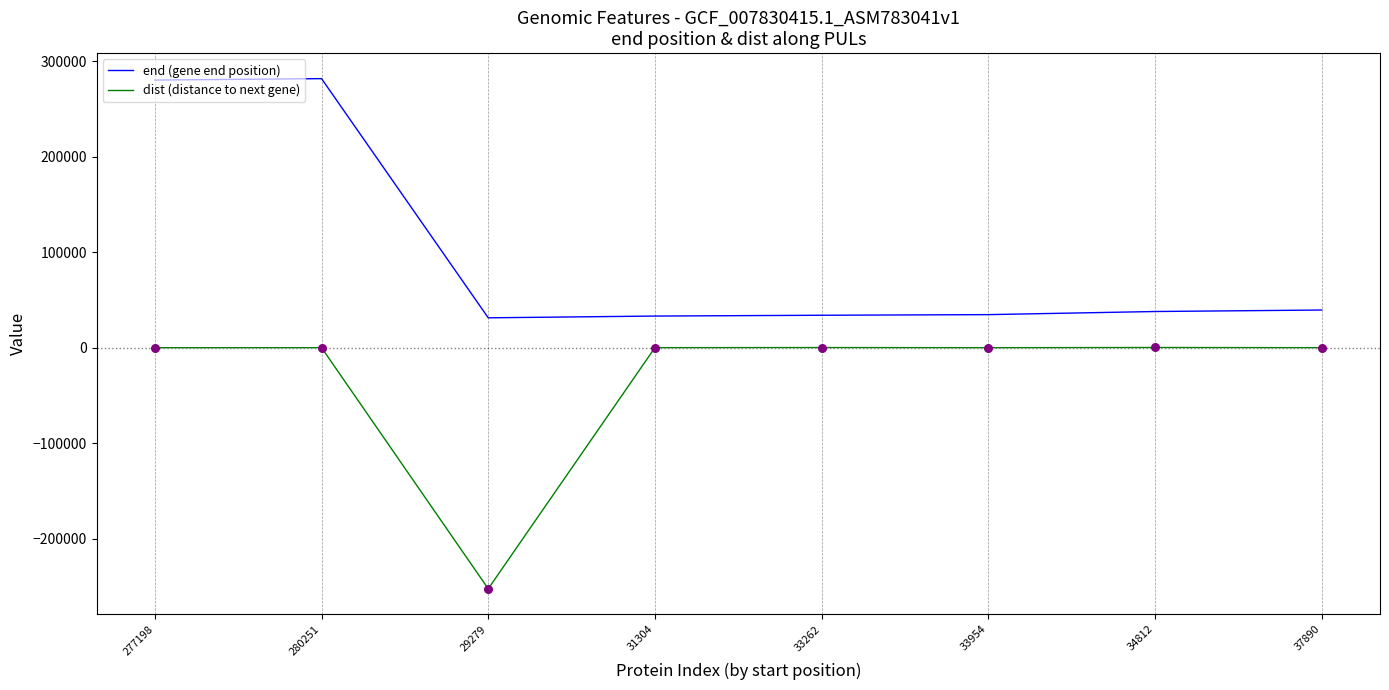

What is the total value across all series at 33954?

34610